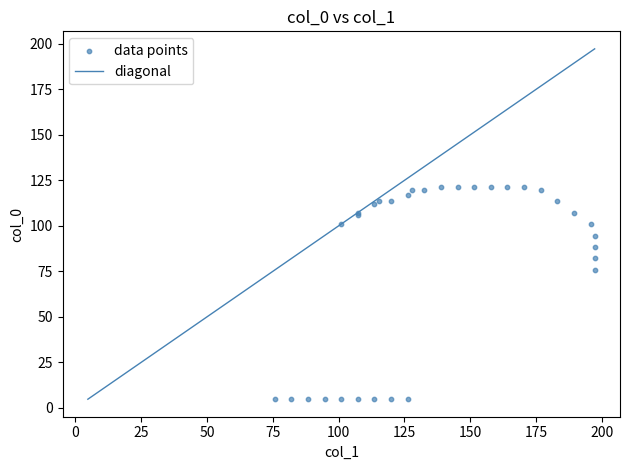

What Y value in the scatter plot is closest to 63?

75.8